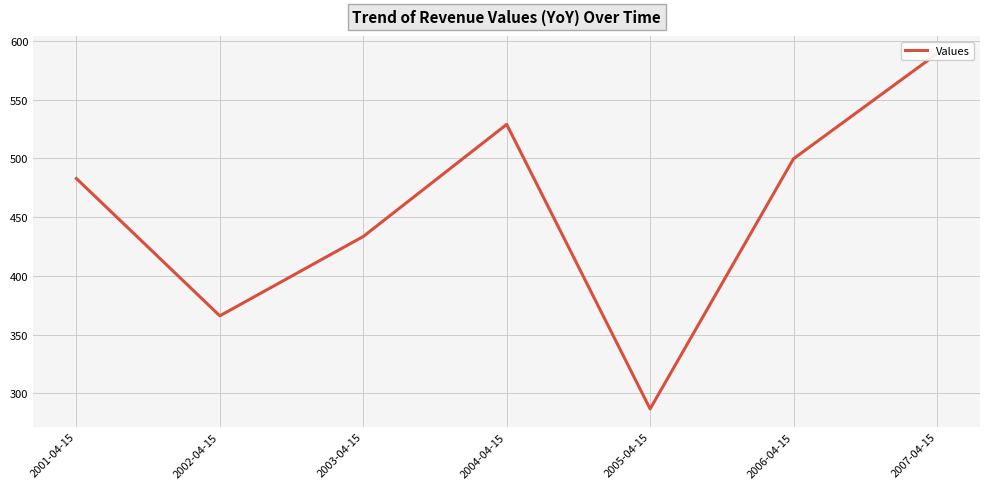

Count the number of data series in this chart.

1